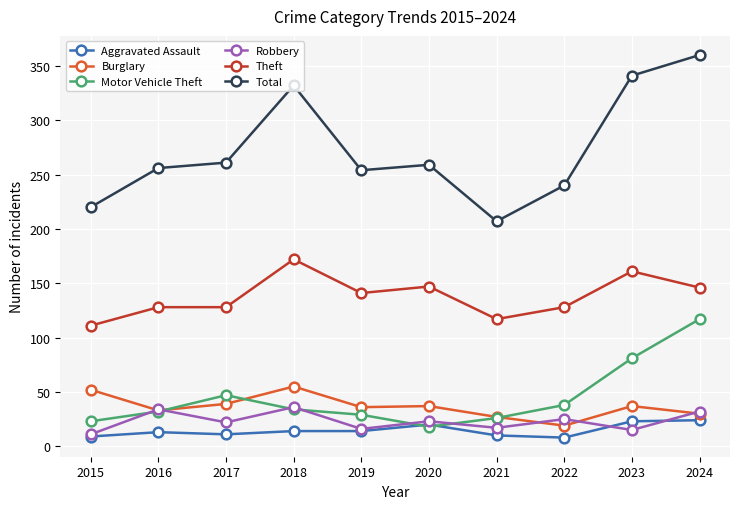

At which category does Burglary reach its first local peak?

2018